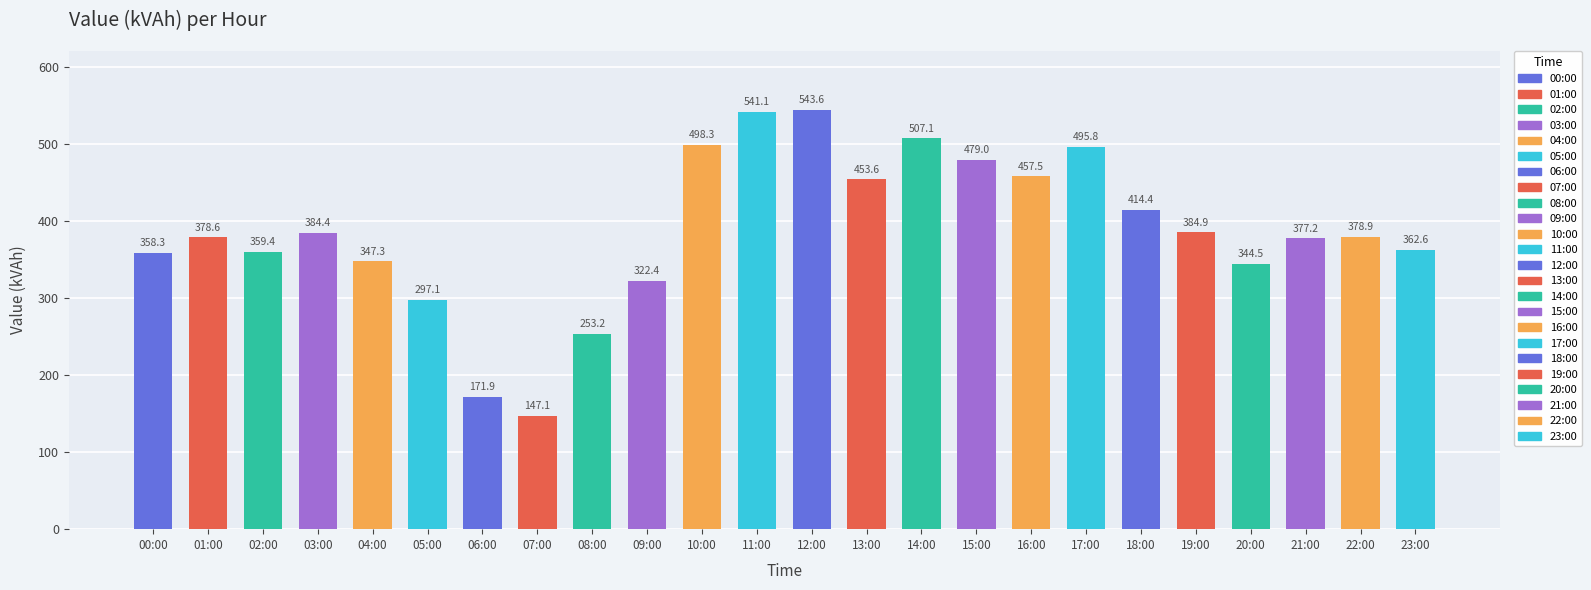

Which has a higher value, 06:00 or 23:00?

23:00